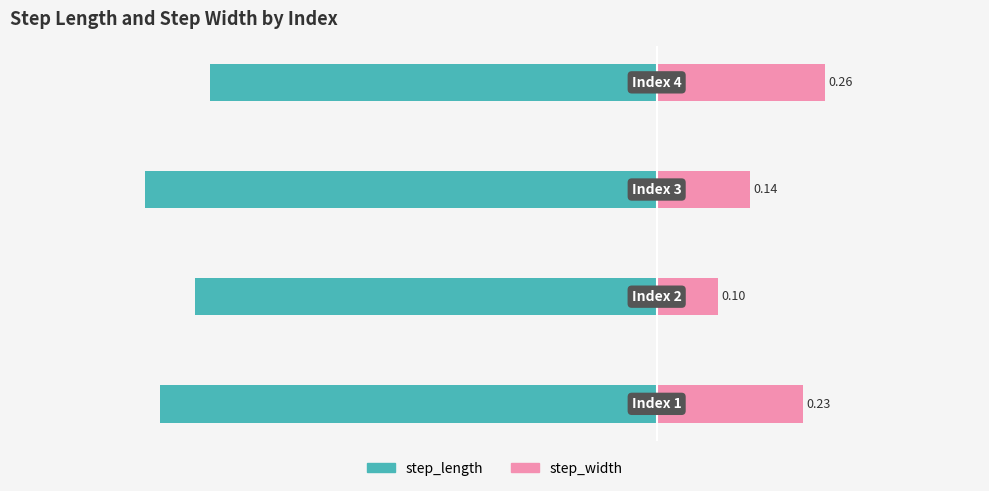

What is the greatest value displayed?

0.3